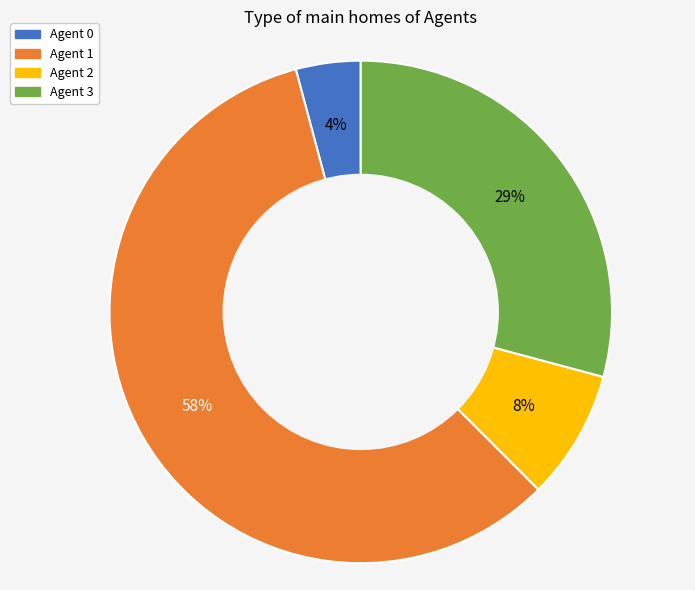

Is the sum of Agent 2 and Agent 0 greater than half?

No